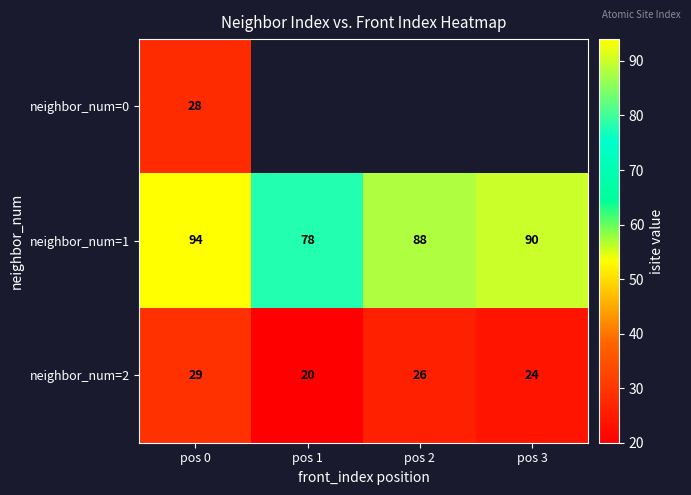

Count the neighbor_num=1 values in the range 88 to 94.

3